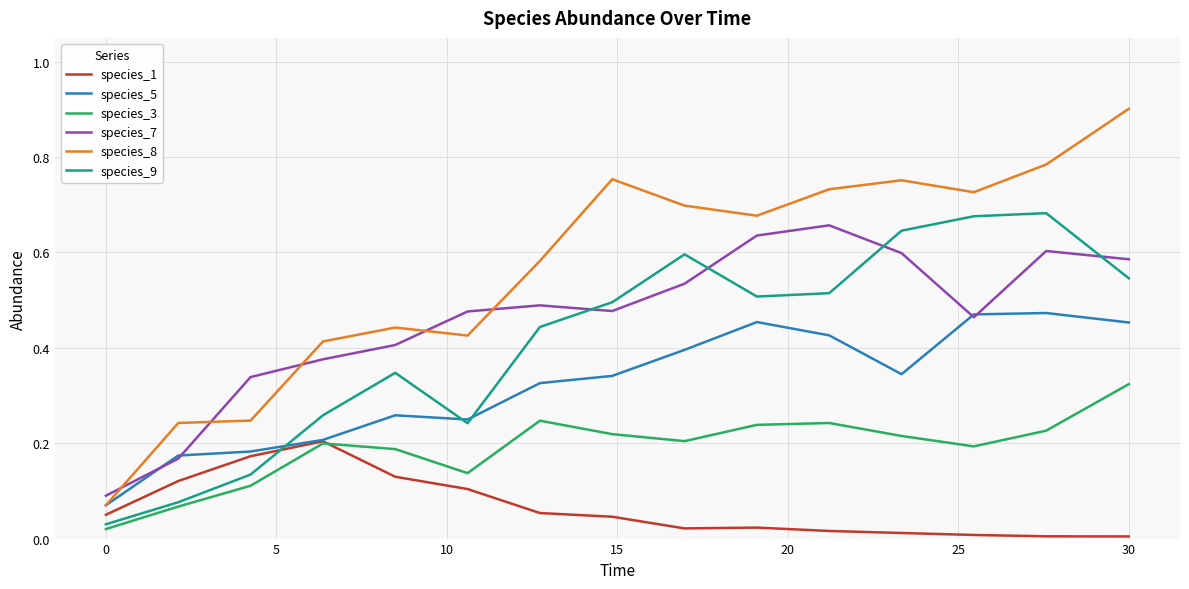

Which series has the largest total across all categories?

species_8